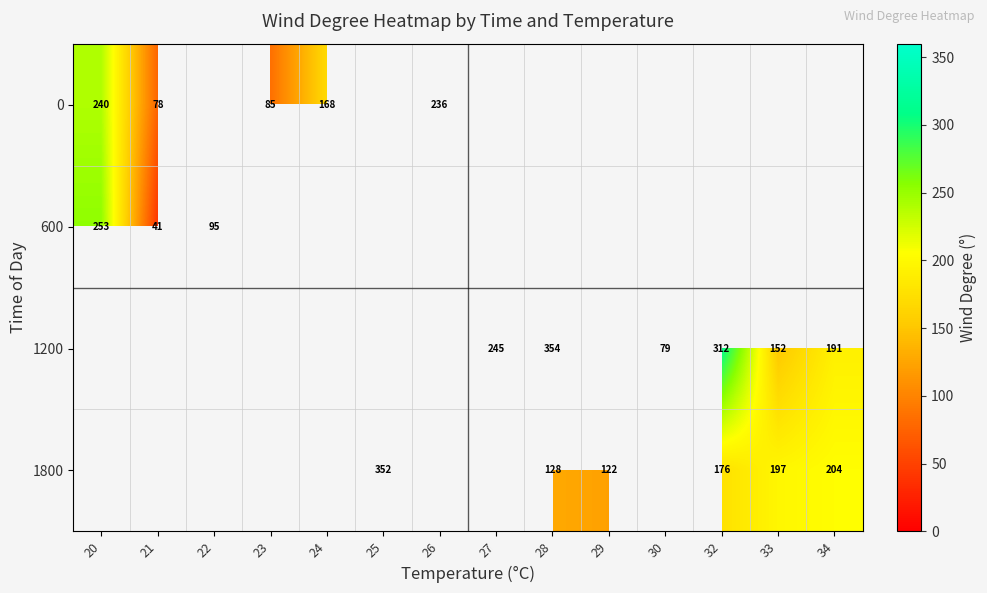

Is it true that 1200 equals 312 at 32?

True